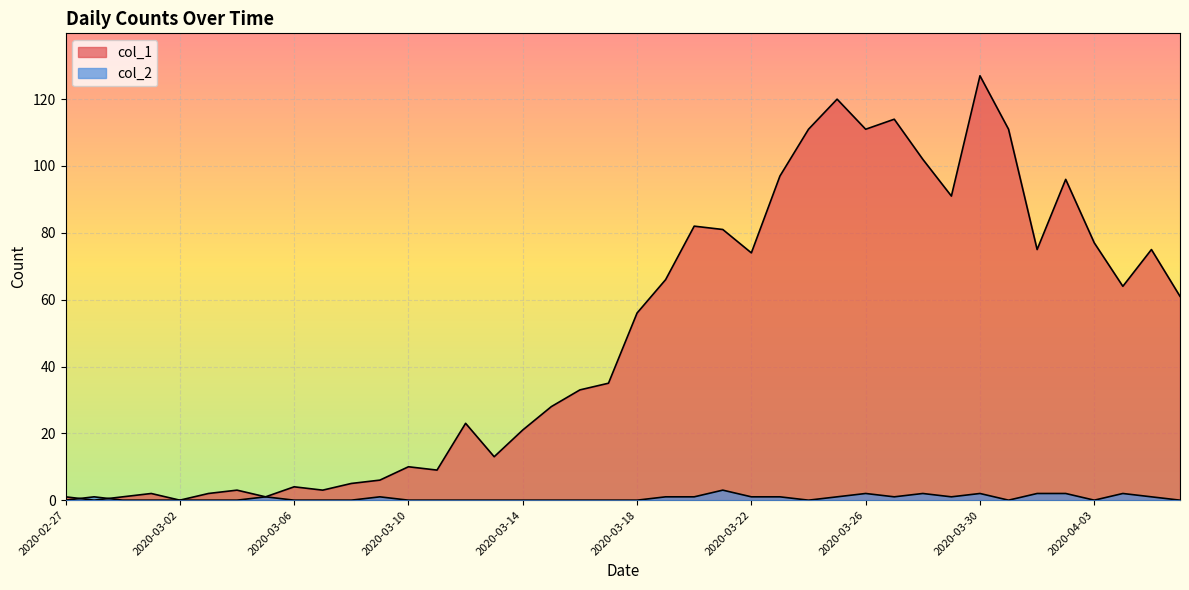

How many data points does each series have?

40